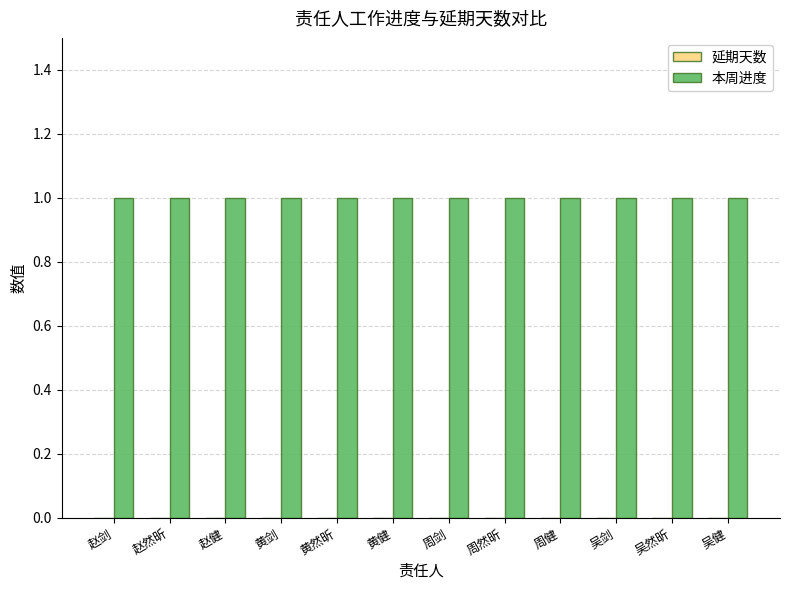

Which label corresponds to the largest value in the chart?

赵剑